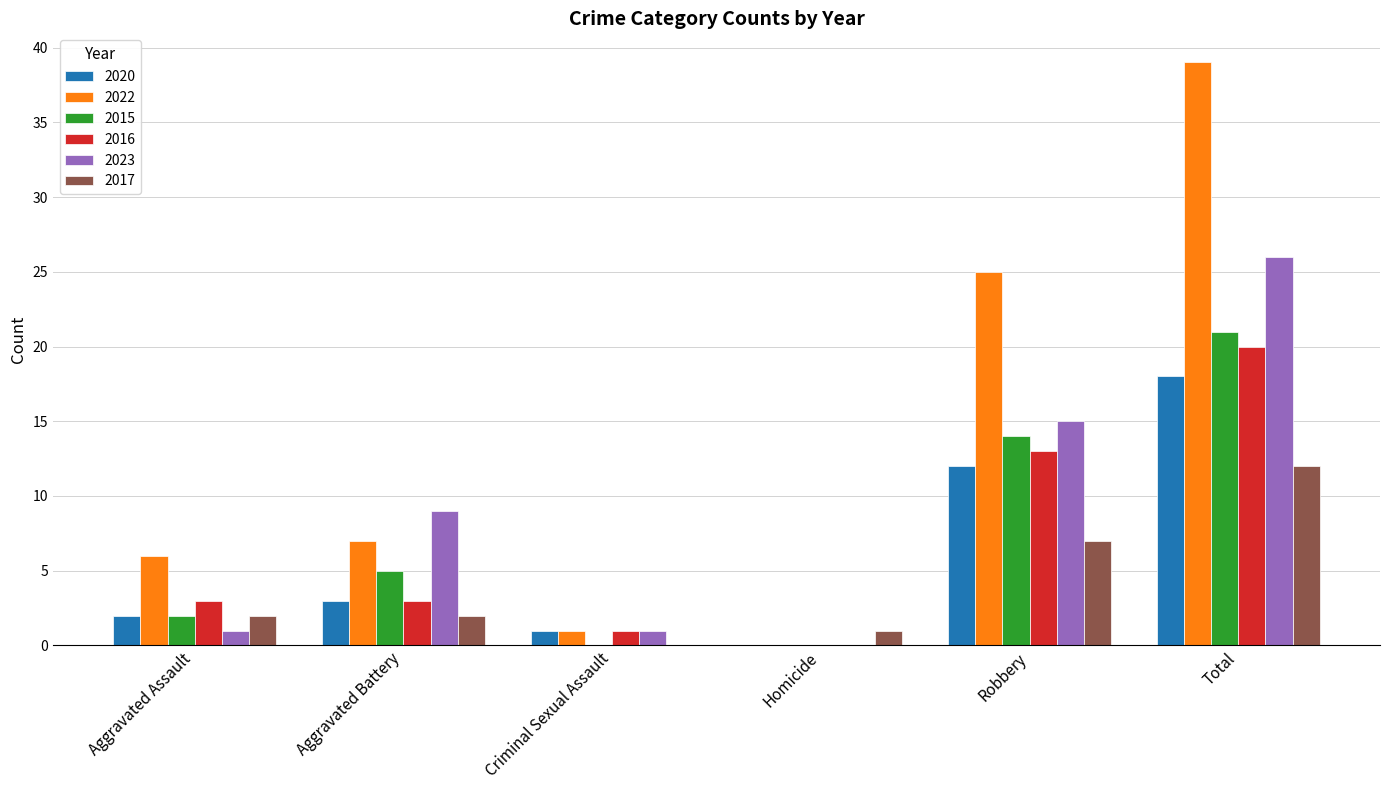

Which category has the highest value in the 2022 series?

Total